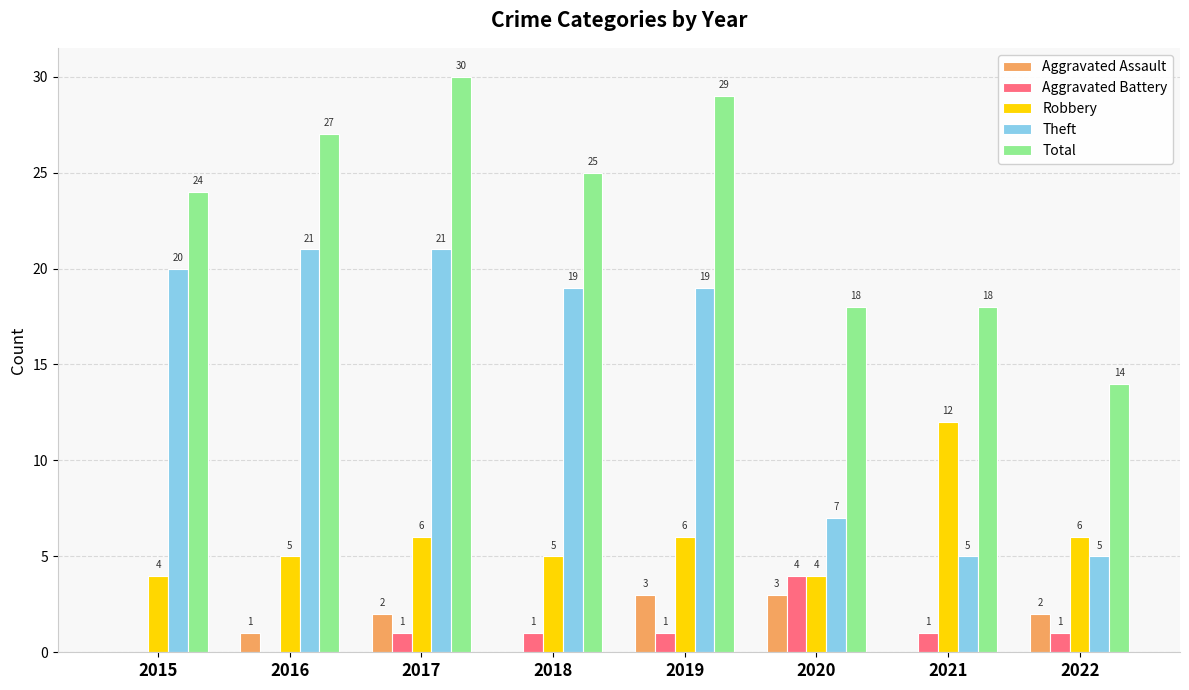

At which category does the chart reach its peak across all series?

2017